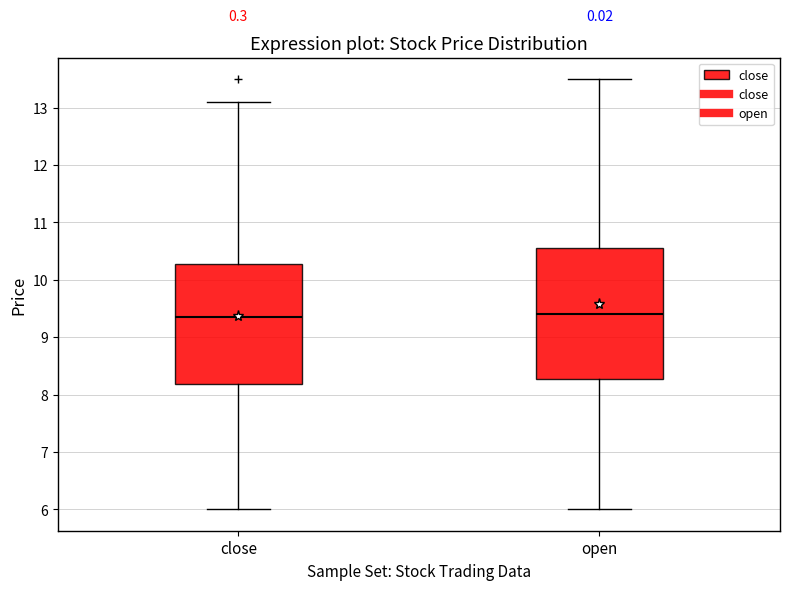

Comparing the boxes themselves (not the whiskers), which one is the tallest?

open